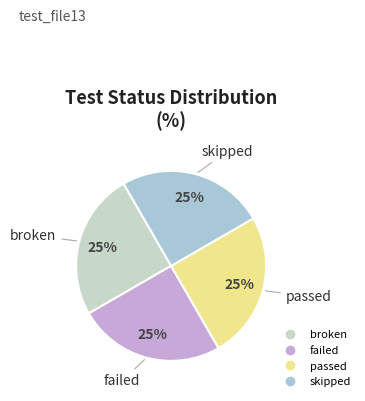

Does failed account for over 50% of the chart?

No